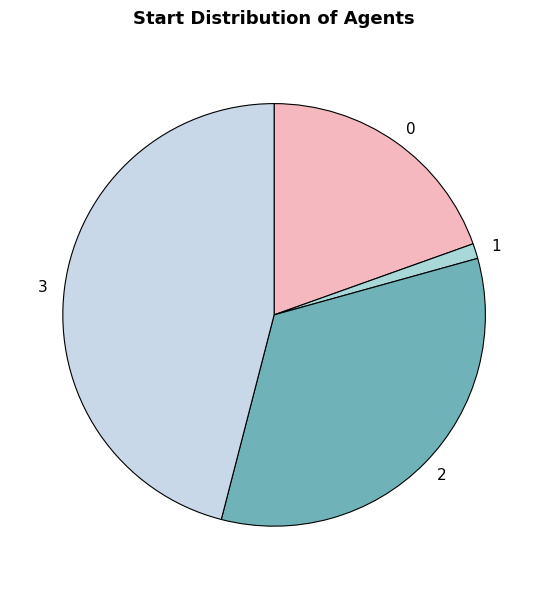

Which has a higher value, 3 or 1?

3